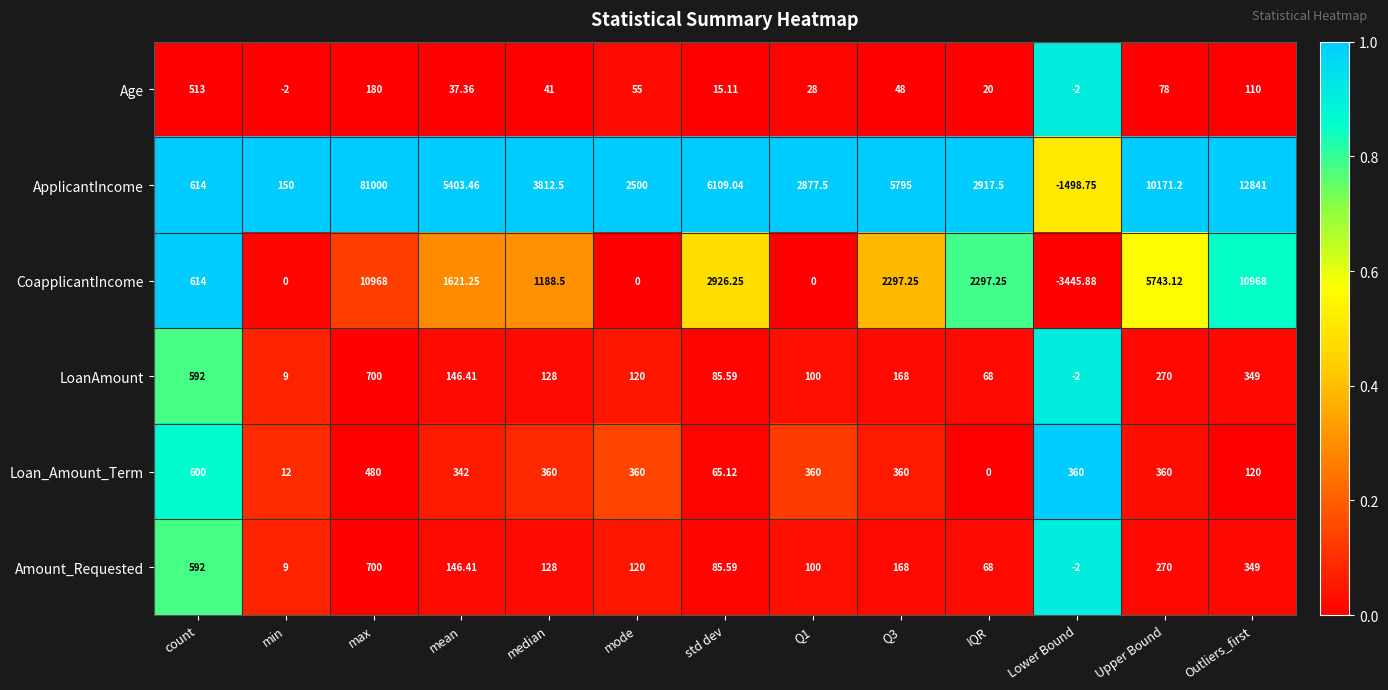

At which category does the chart reach its minimum across all series?

Lower Bound